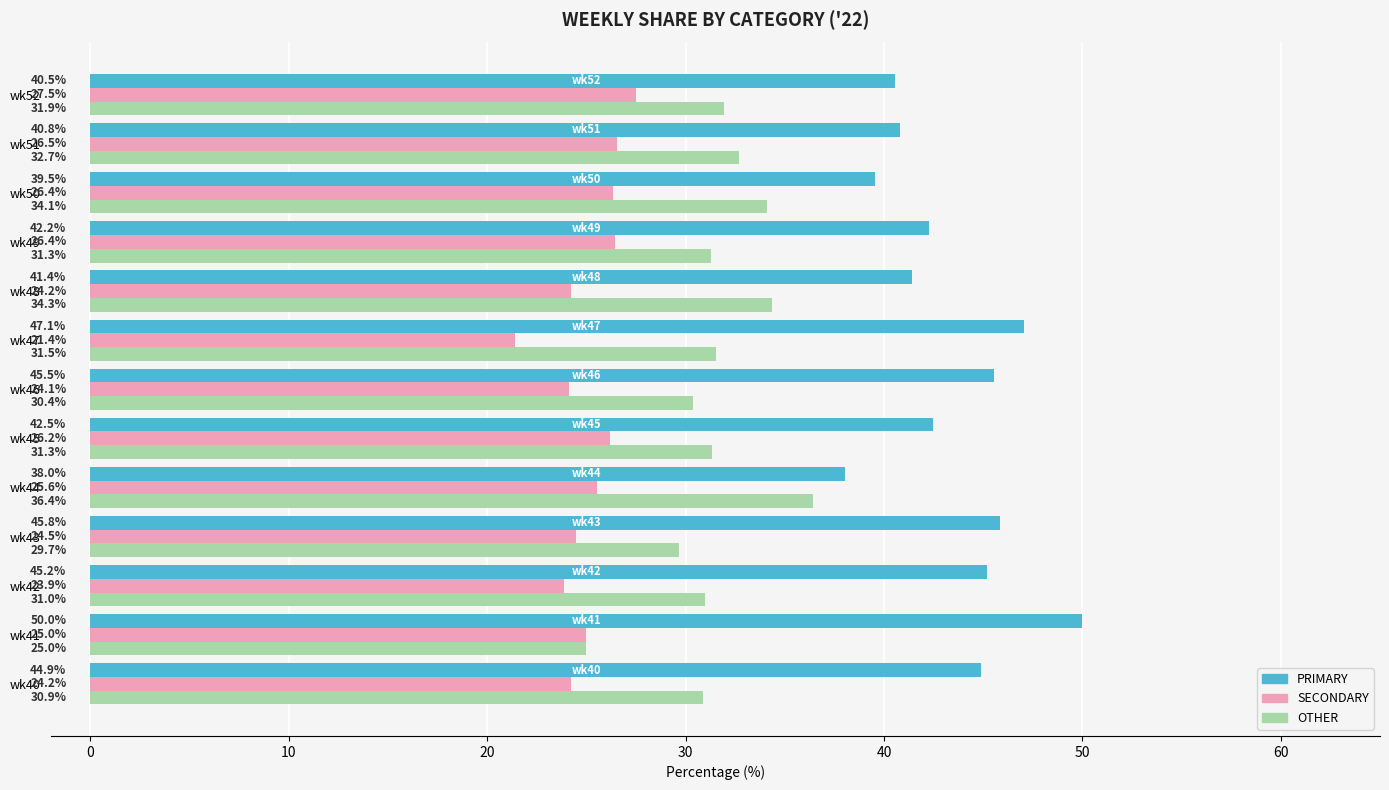

What is the difference between the maximum and second lowest values in the OTHER series?

6.7